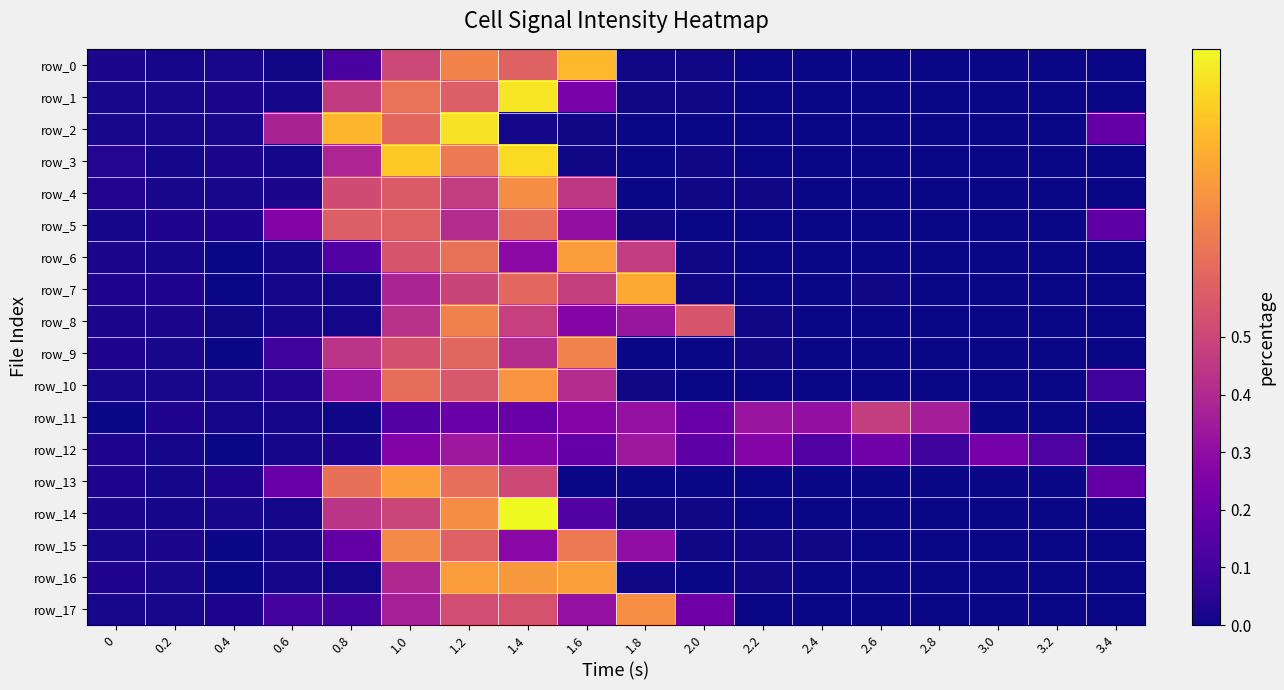

Which series has the widest spread of values?

row_14